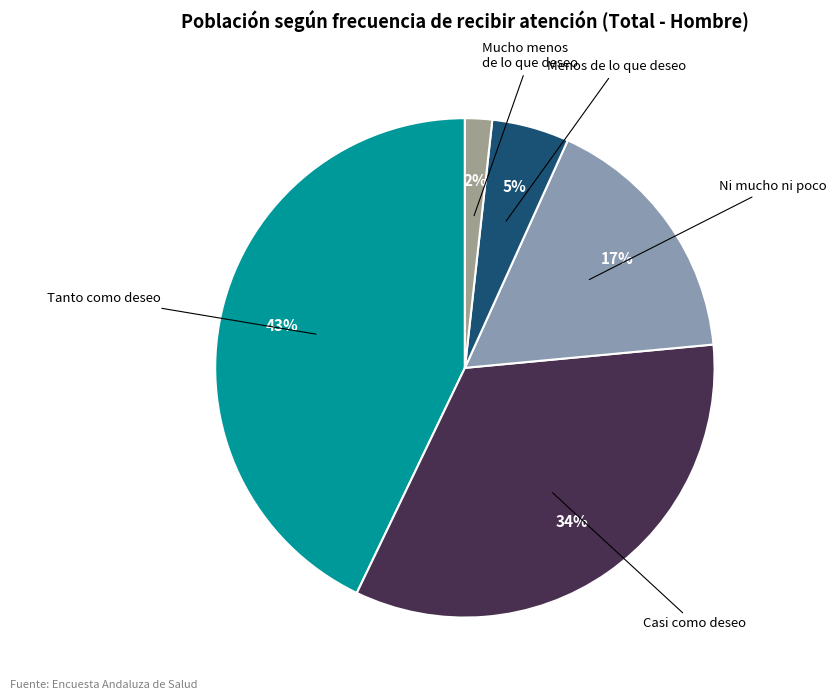

Is there any slice that represents more than half of the pie?

No